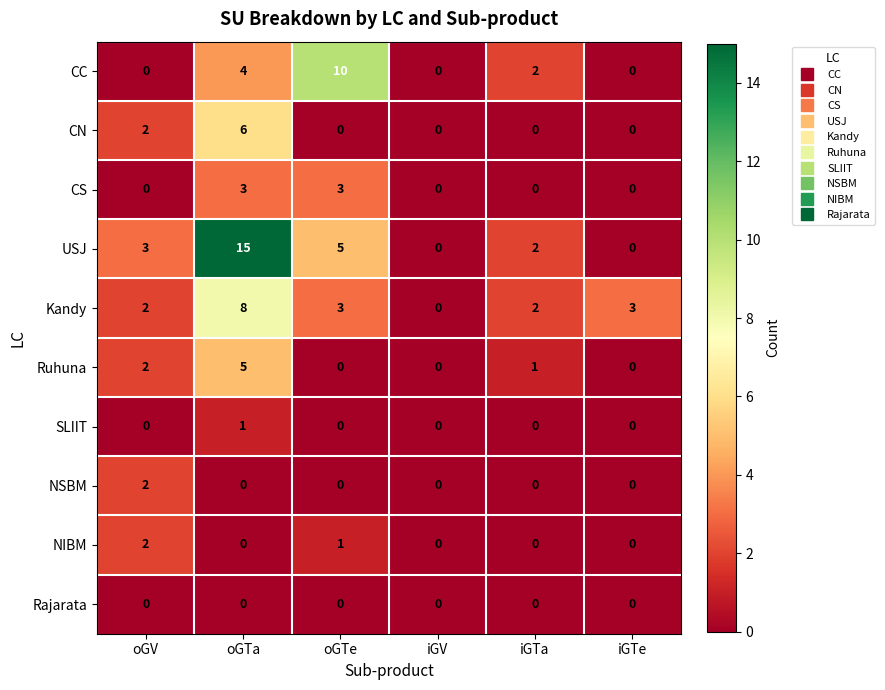

What is the difference between the second highest and minimum values in the USJ series?

5